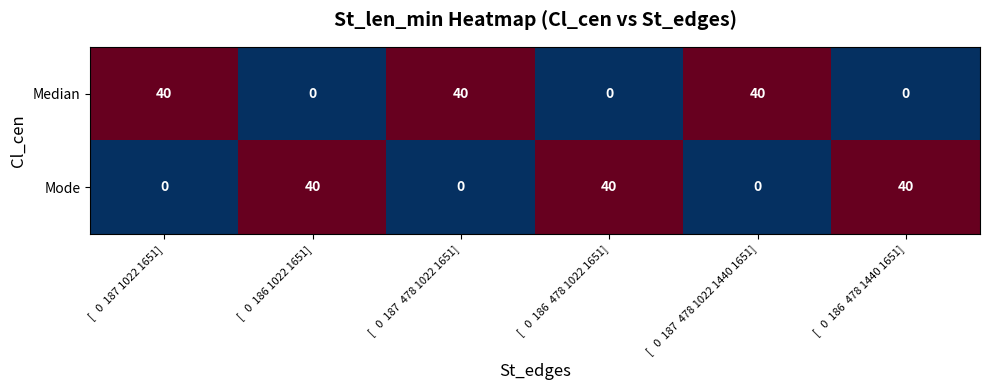

What is the total value across all series at [   0  187 1022 1651]?

40